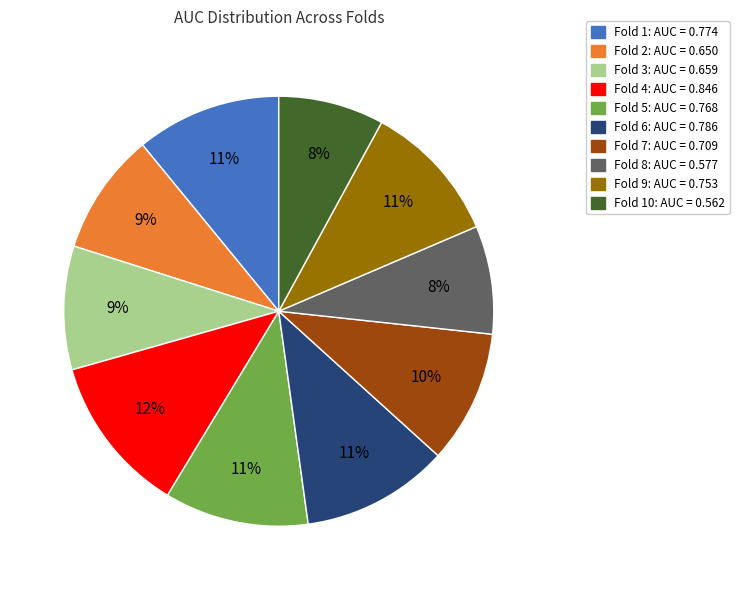

How many segments does this pie chart have?

10